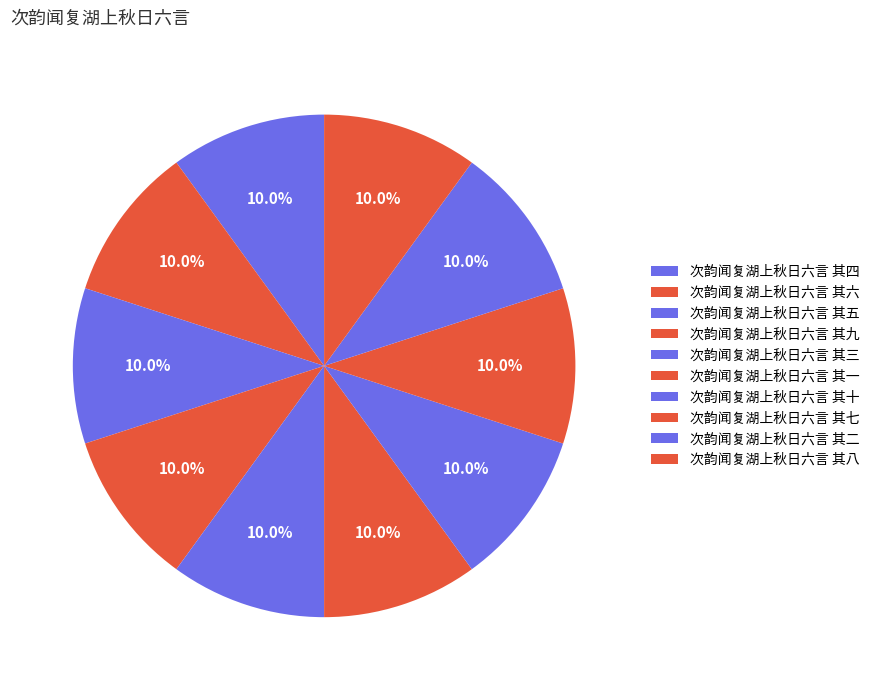

Count the number of slices in the pie.

10